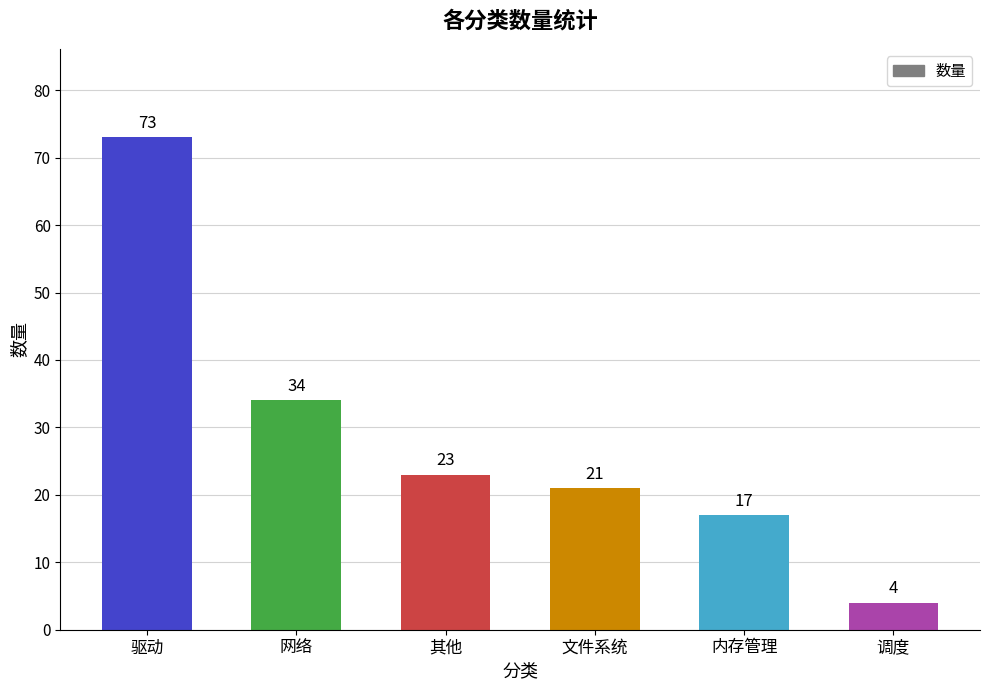

Reading left to right, extract all data points from this chart.

73	34	23	21	17	4